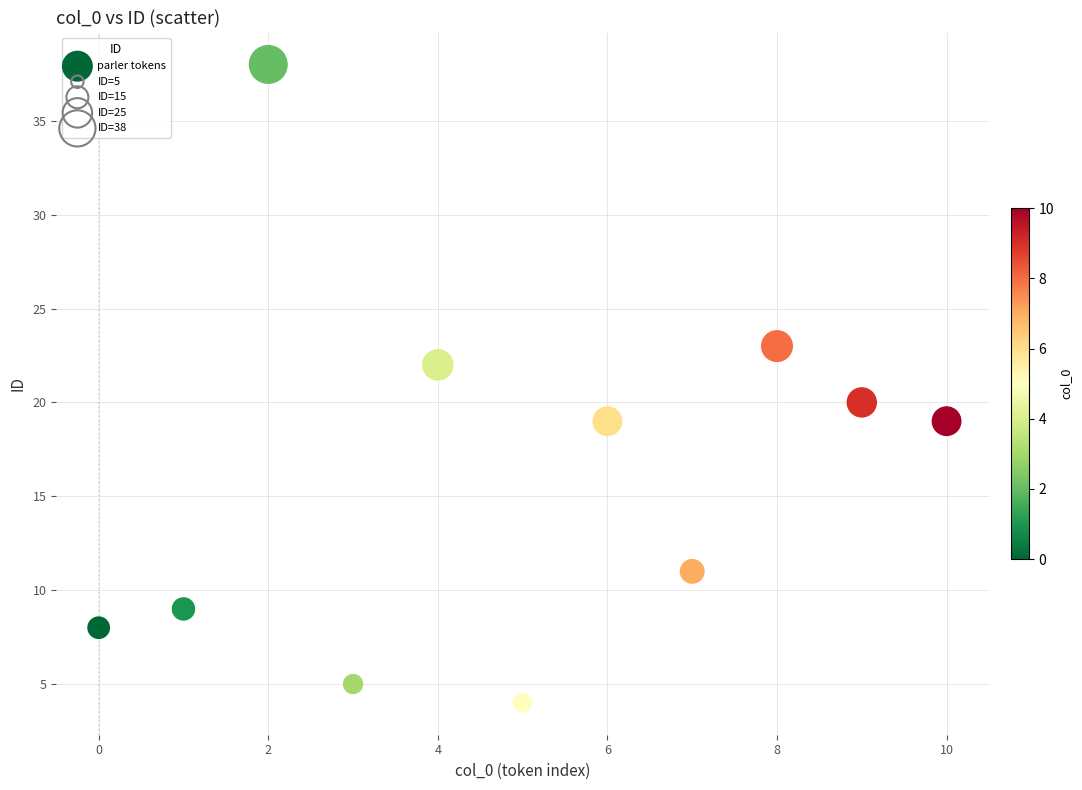

What is the range of Y values (max minus min)?

34